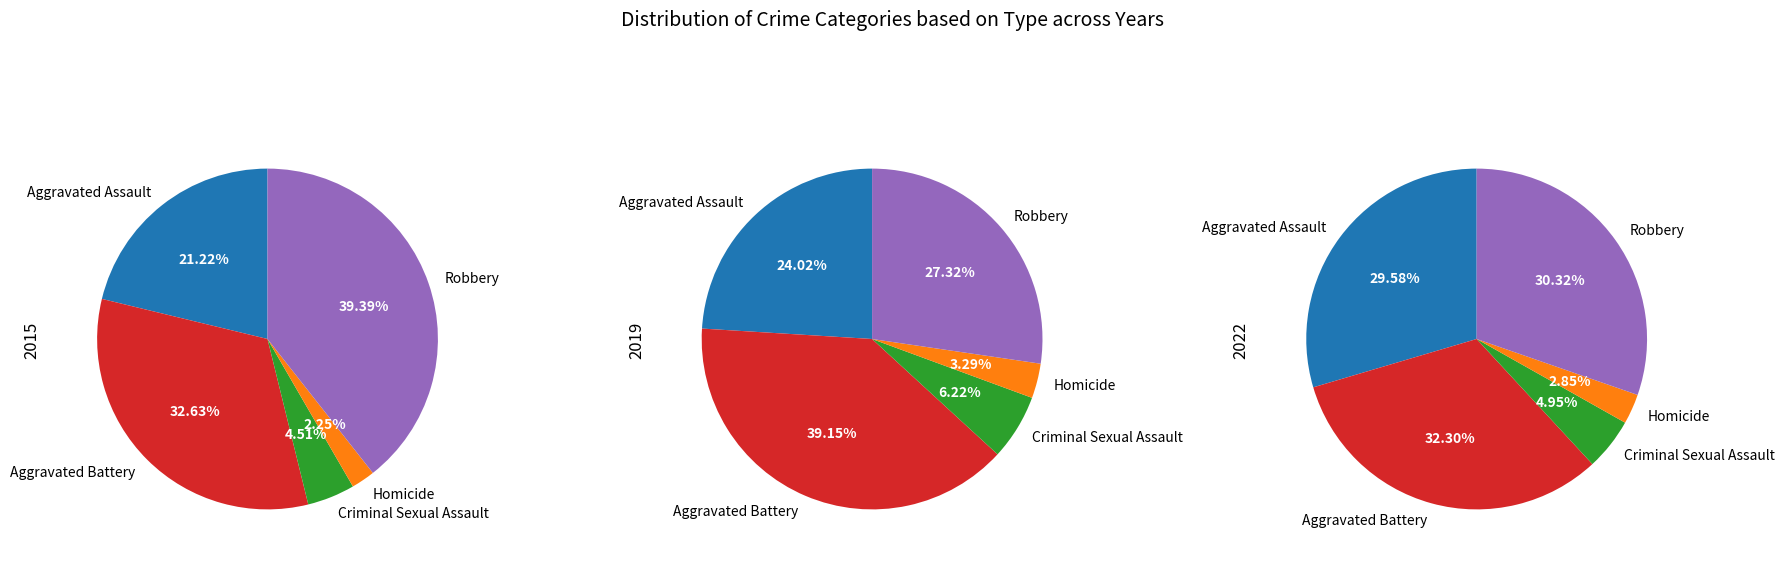

Is there any slice that represents more than half of the pie?

No